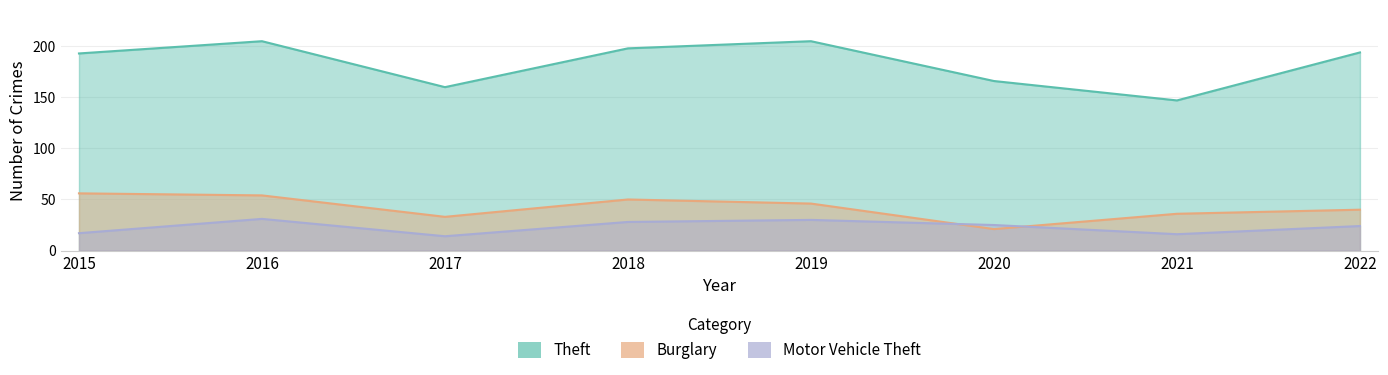

True or false: Motor Vehicle Theft and Theft cross at least once.

False